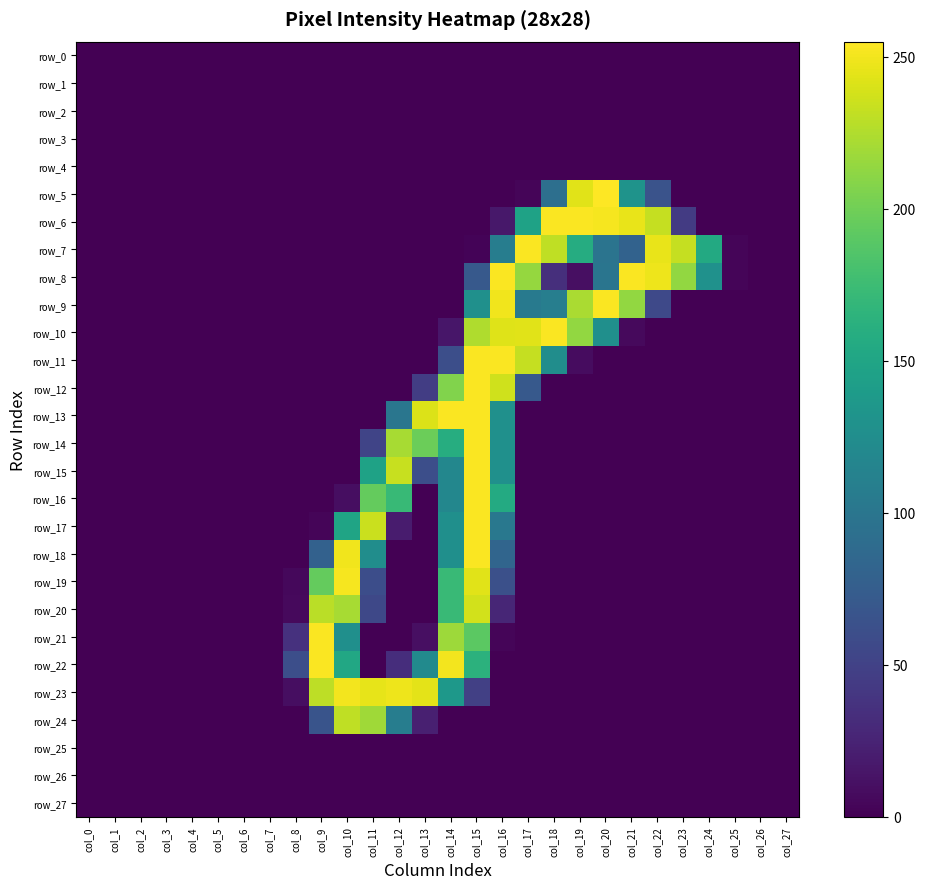

Between col_4 and col_12, which series saw the biggest shift?

row_23